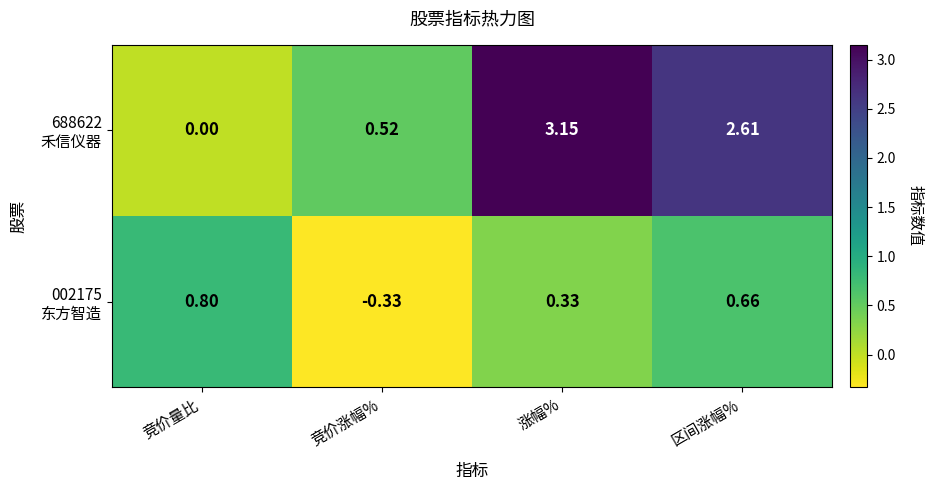

Which category has the lowest value across all series?

竞价涨幅%